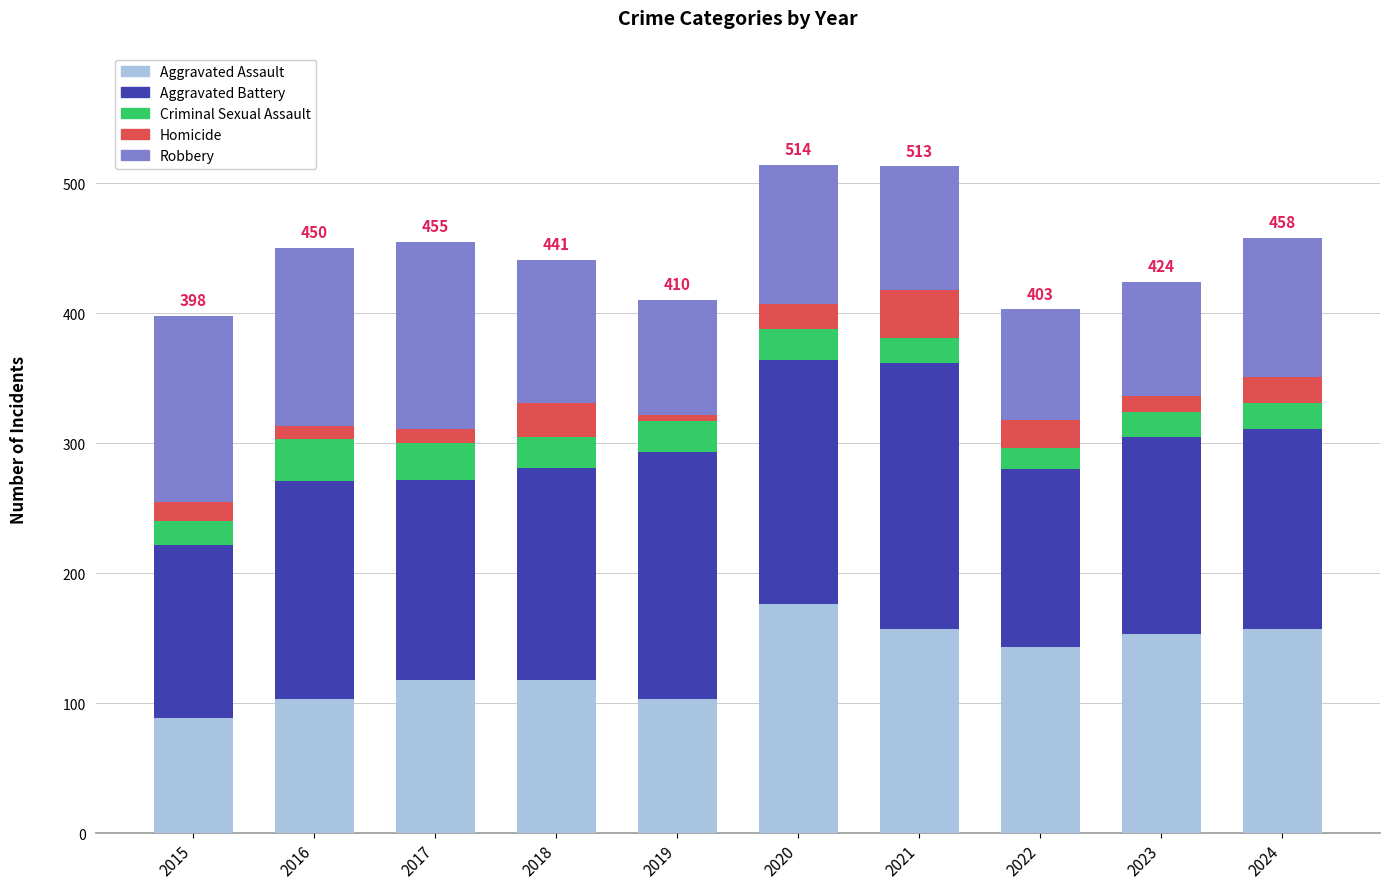

How many distinct data groups are displayed?

5